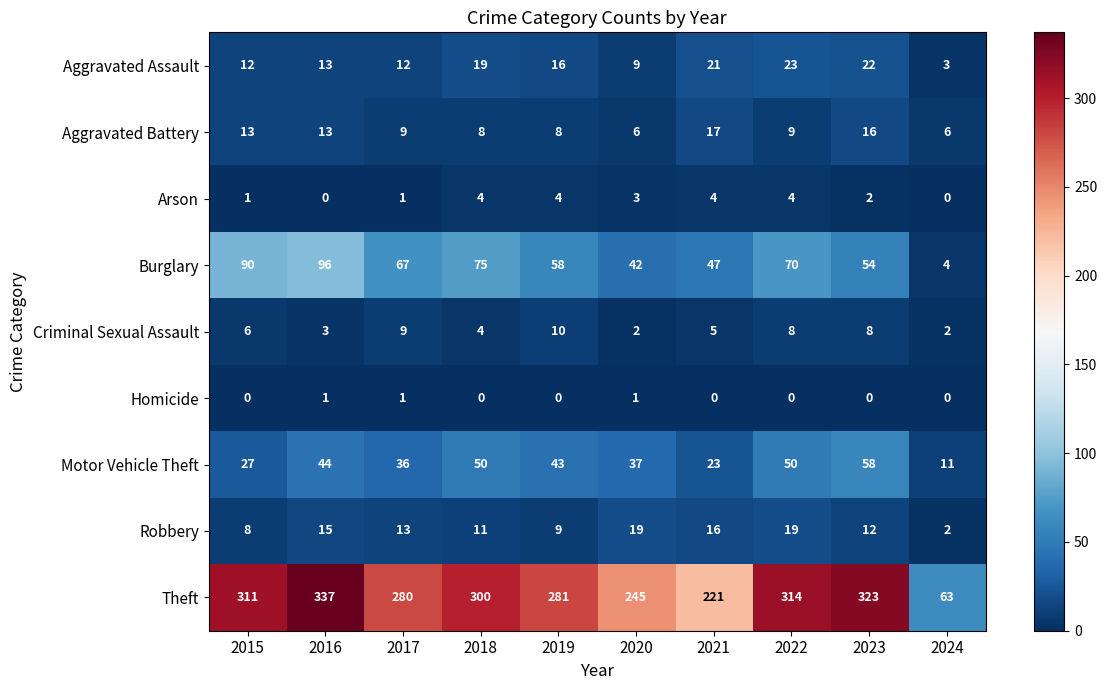

What is the sum of the Motor Vehicle Theft values at 2023 and 2018?

108